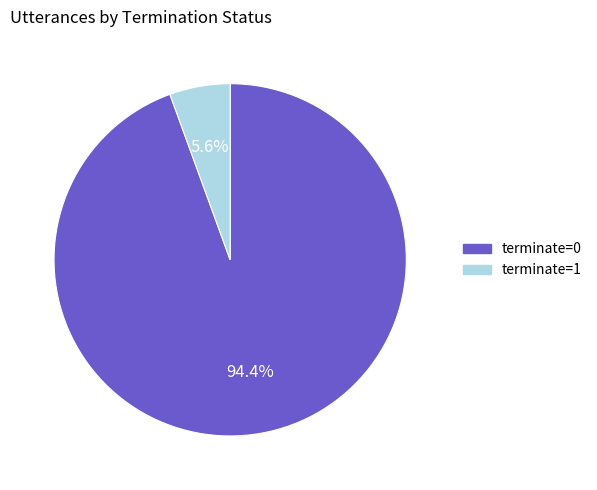

To the nearest percent, what is the average slice percentage?

50%